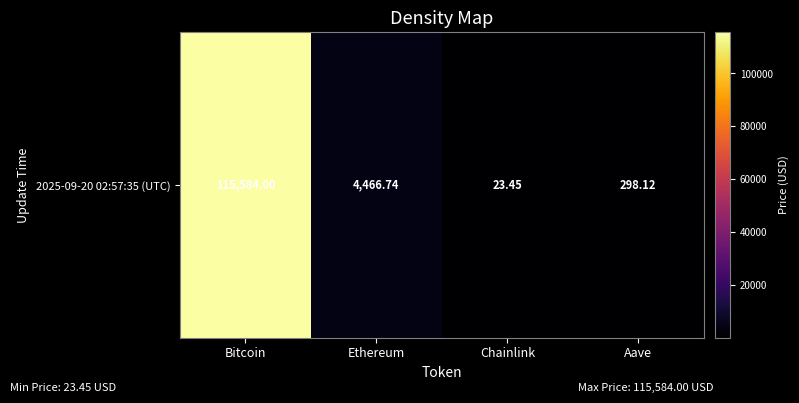

What is the change in value from Bitcoin to Ethereum?

-111117.3